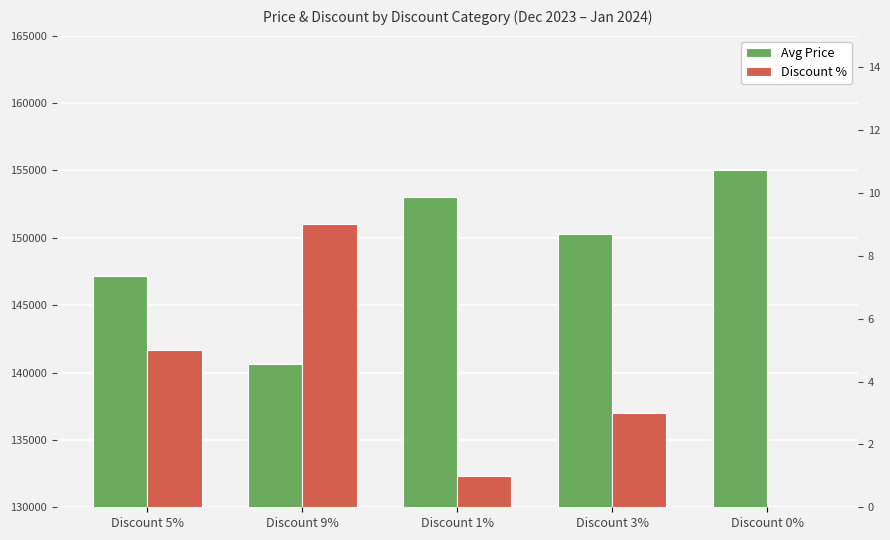

Where is Discount nearest to the value 4?

Discount 5%